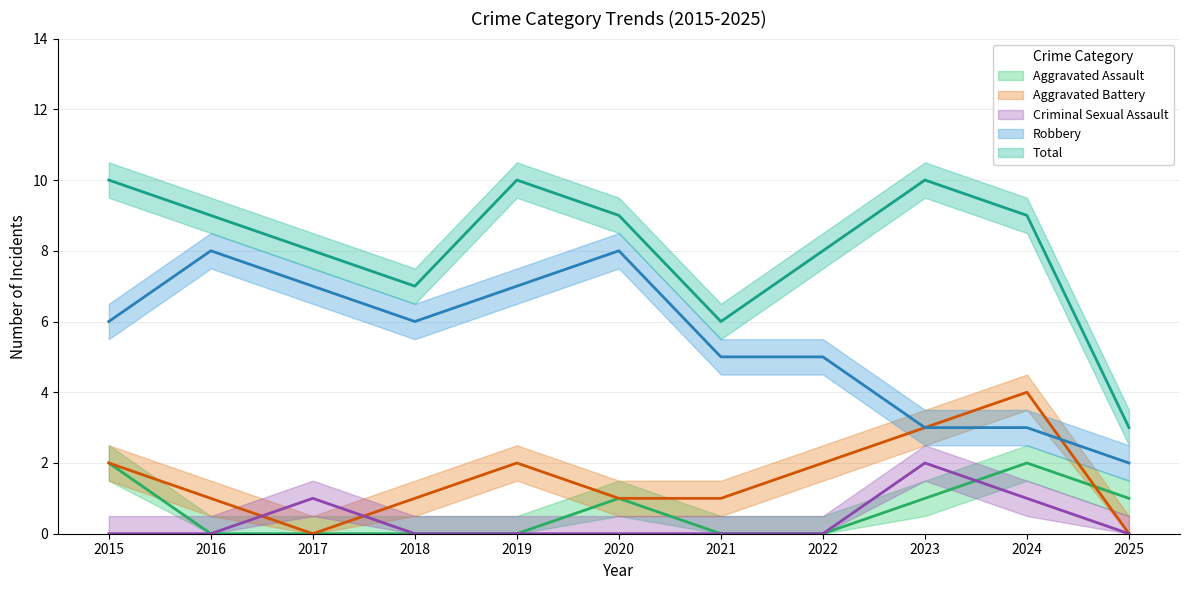

The value of Aggravated Assault at 2025 is 1. True or false?

True